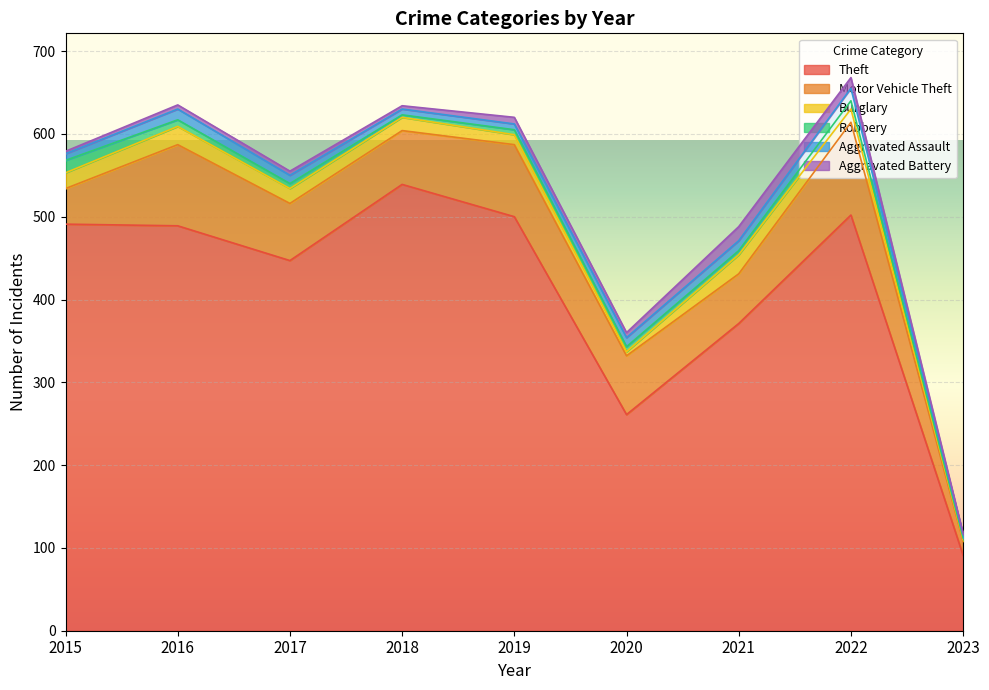

Reading right to left, extract all data points from this chart.

Theft: 91	502	371	261	500	539	447	489	491
Motor Vehicle Theft: 17	112	60	71	87	65	69	98	43
Burglary: 2	16	23	5	12	16	18	22	19
Robbery: 2	10	5	6	6	3	6	8	15
Aggravated Assault: 4	15	12	11	7	7	10	13	8
Aggravated Battery: 1	13	17	6	8	4	5	5	3